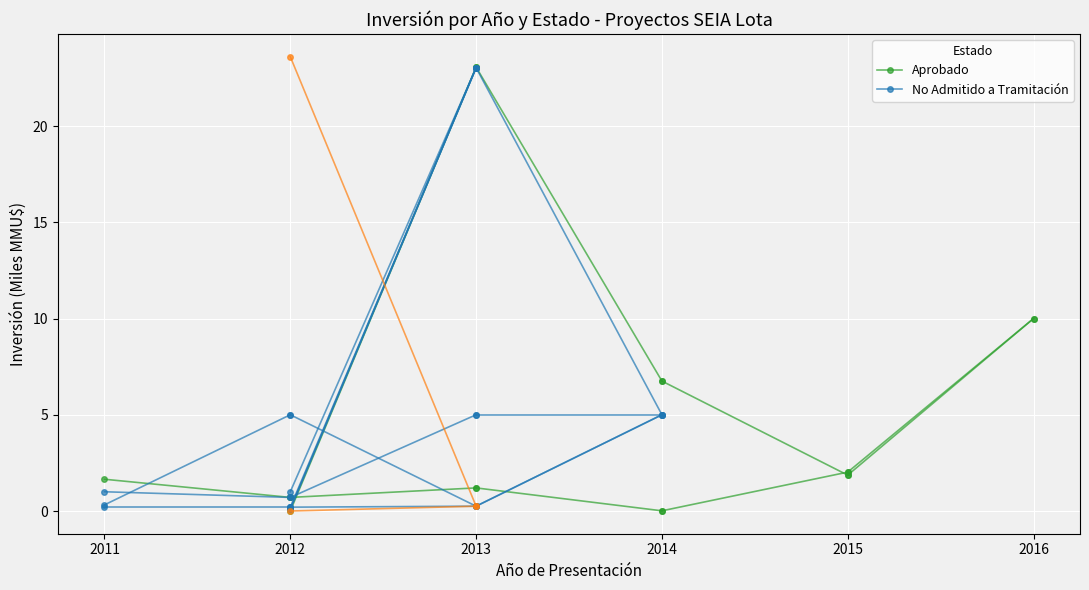

Is this an area chart (filled region under the line)?

No